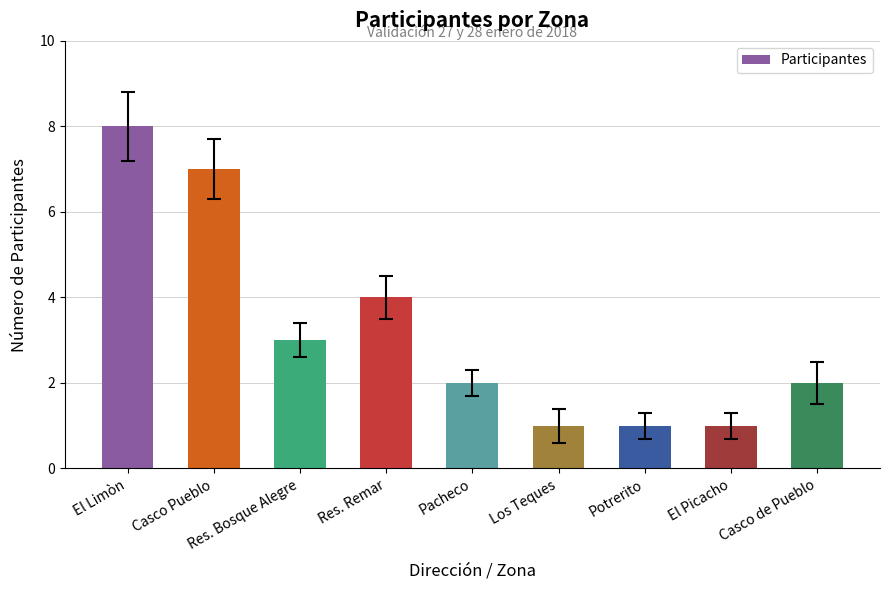

What is the change in value from El Limòn to Pacheco?

-6